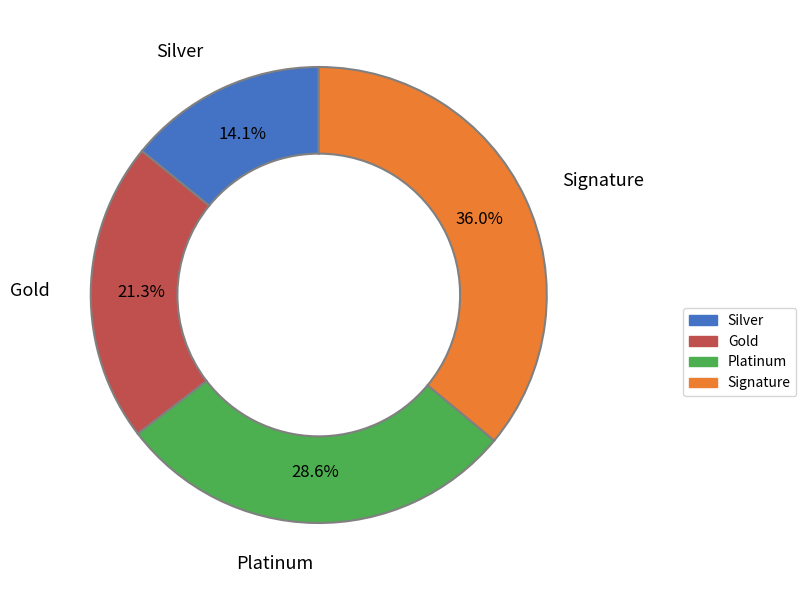

Is there any slice that represents more than half of the pie?

No